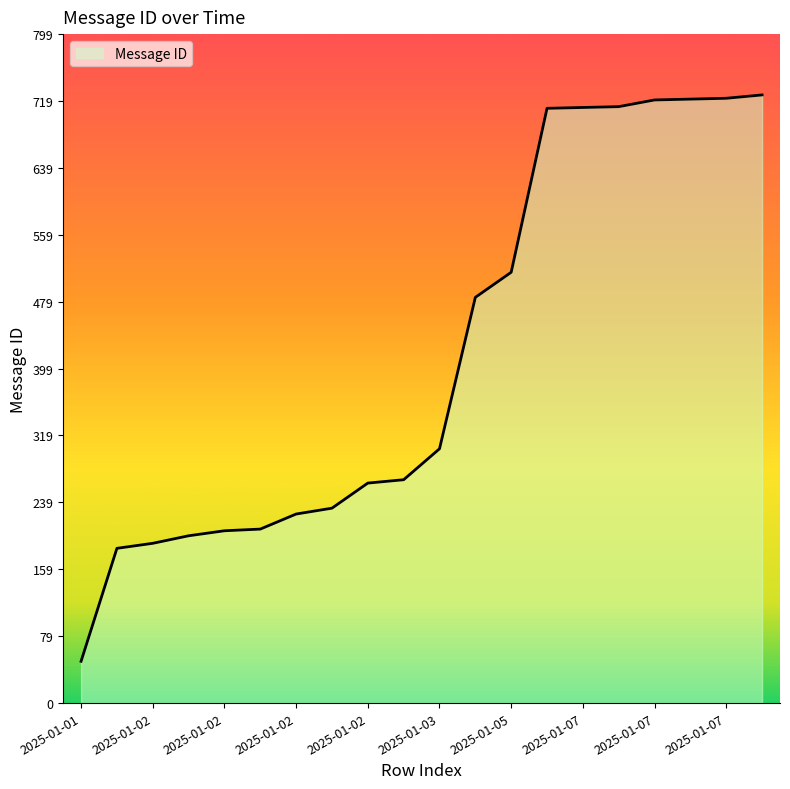

What is the maximum value shown in the chart?

727